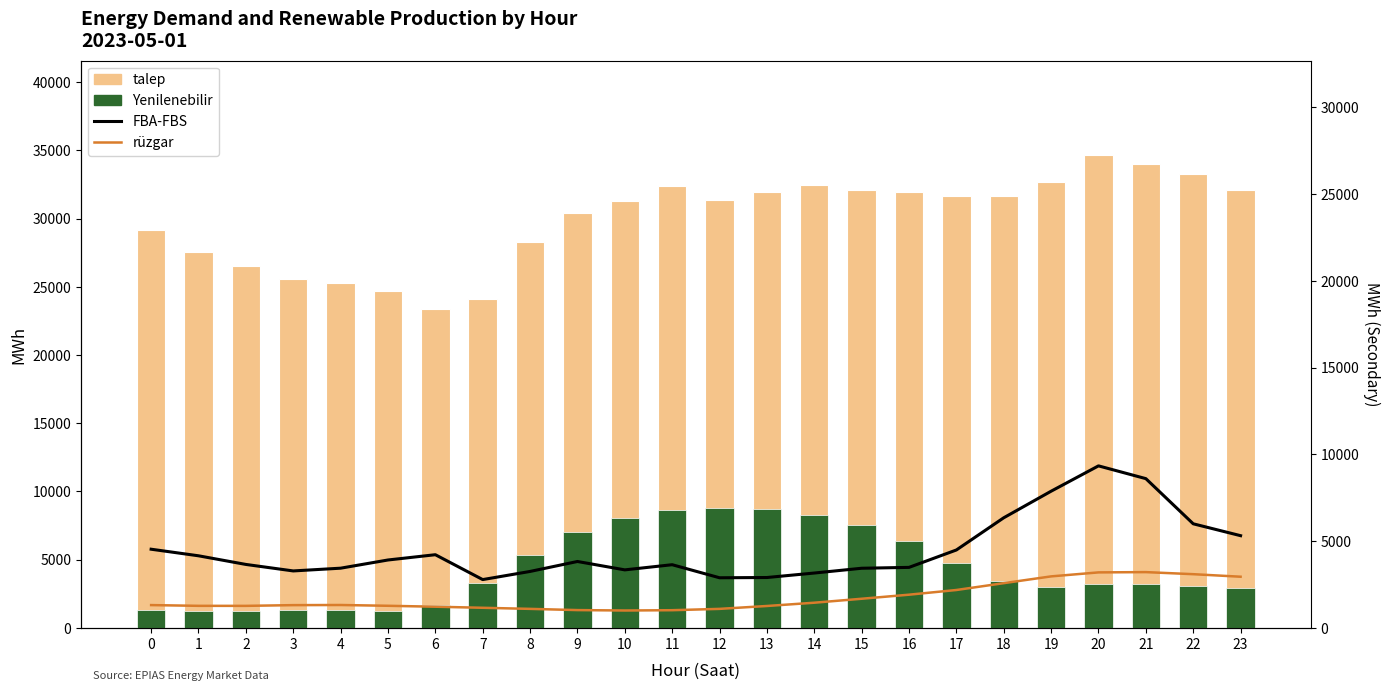

The value of Yenilenebilir at 17 is 8411.0. True or false?

False